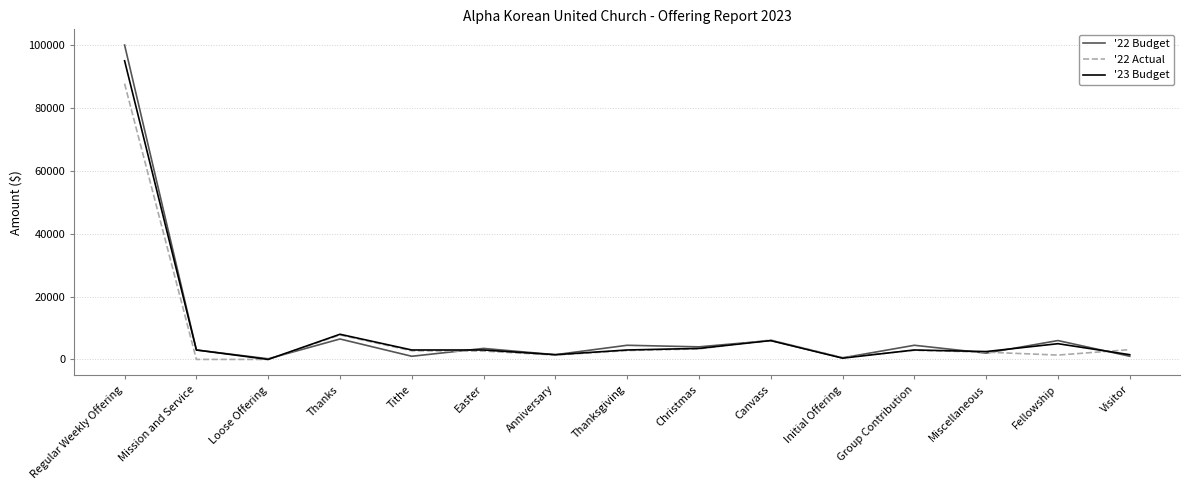

True or false: '22 Actual has a value of 2825.0 at Thanksgiving.

True